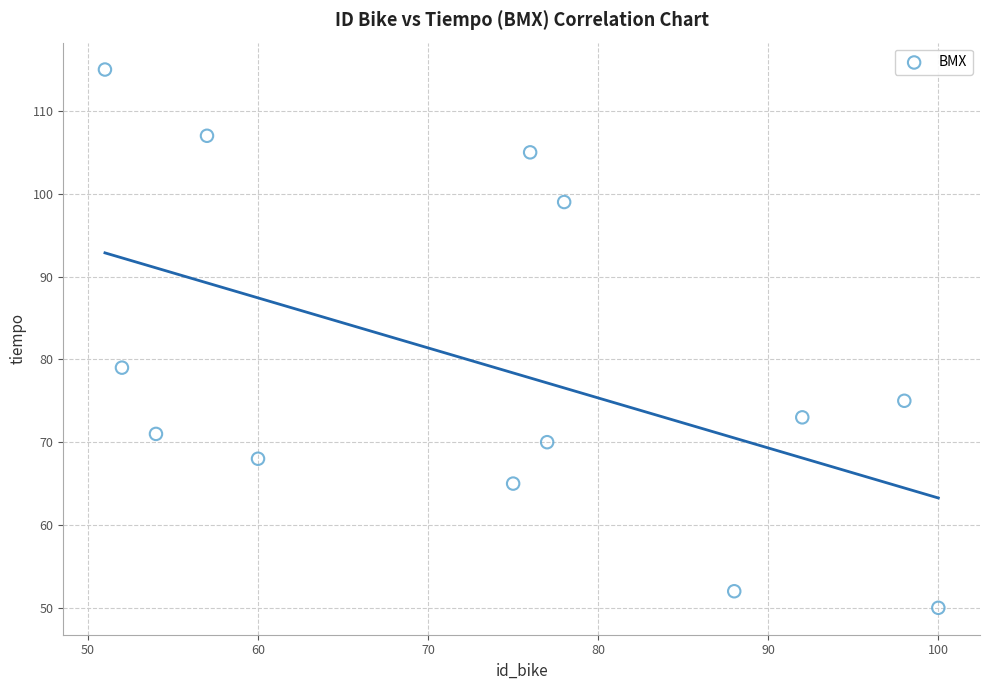

What Y value in the scatter plot is closest to 82?

79